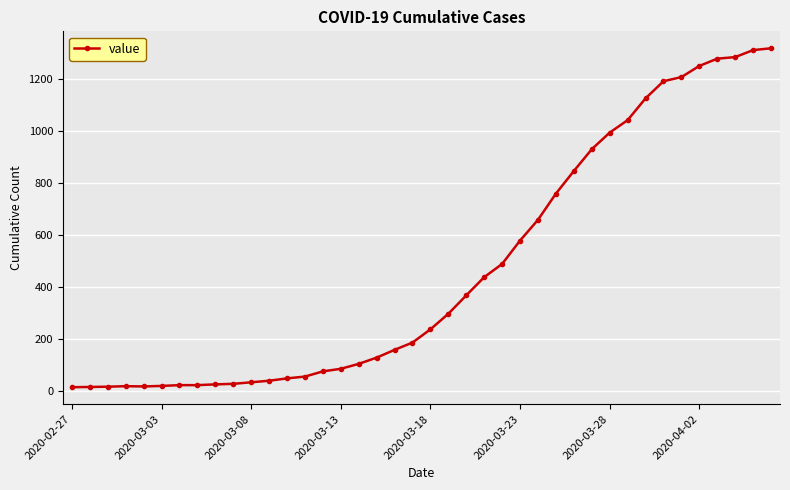

What is the sum of all values?

18689